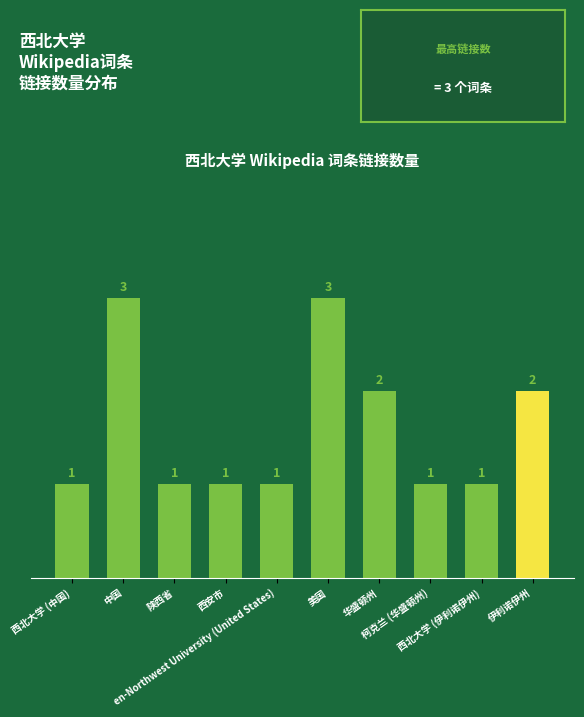

How many categories are shown in the chart?

10